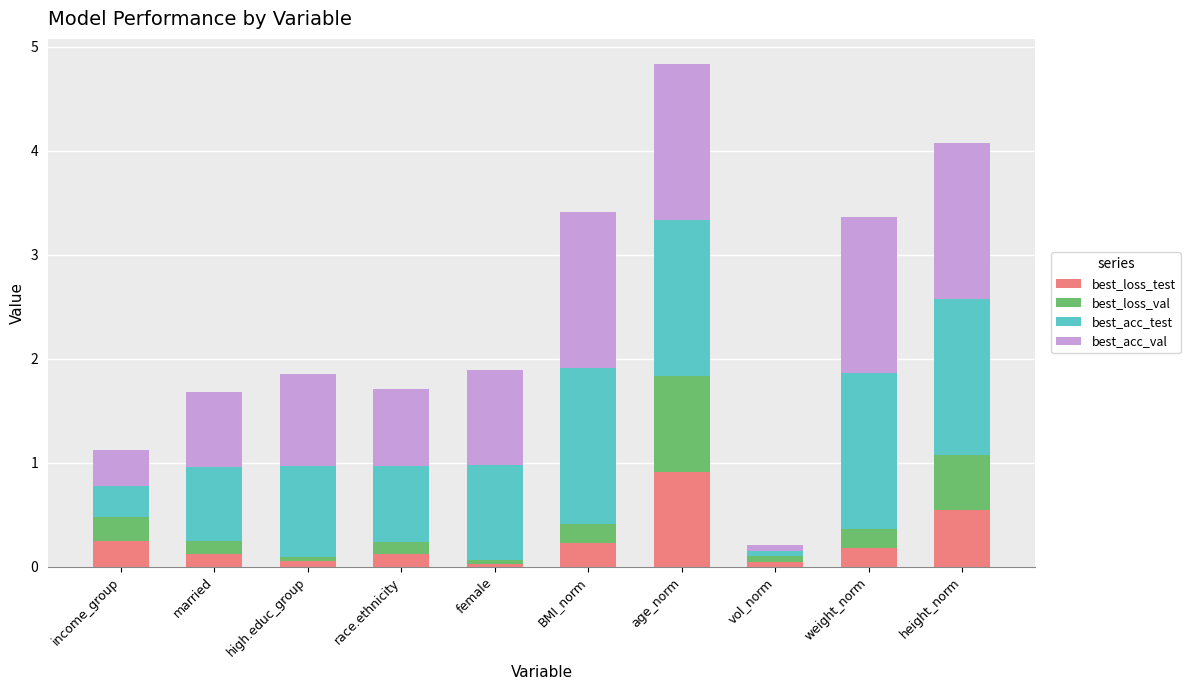

What is the difference between the second highest and minimum values in the best_loss_test series?

0.5